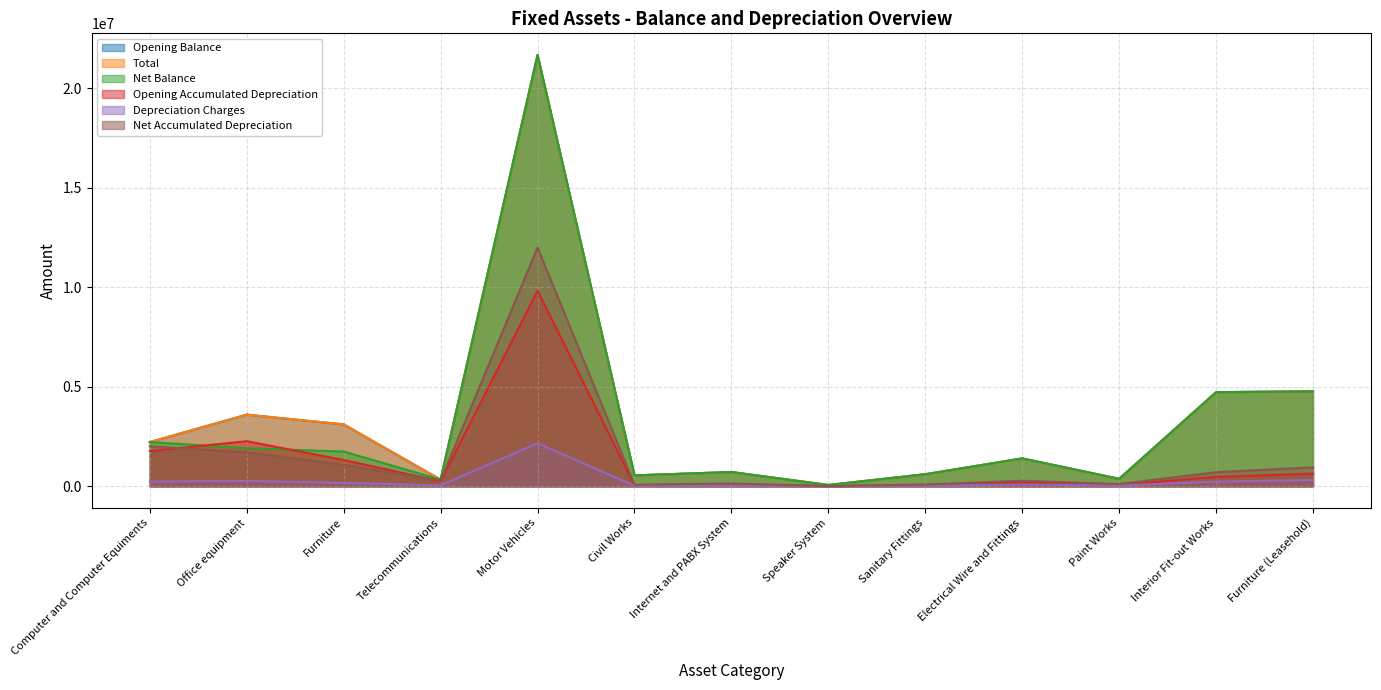

True or false: Net Balance and Net Accumulated Depreciation cross at least once.

False